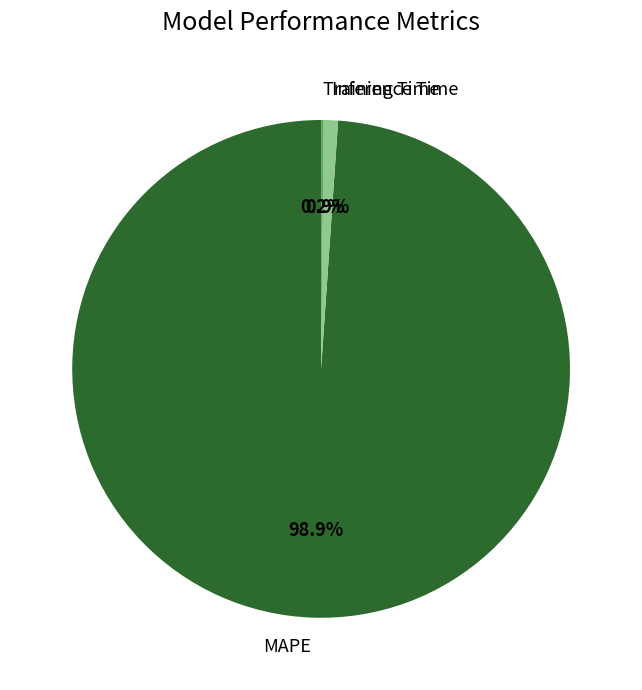

To the nearest percent, what is the average slice percentage?

33%